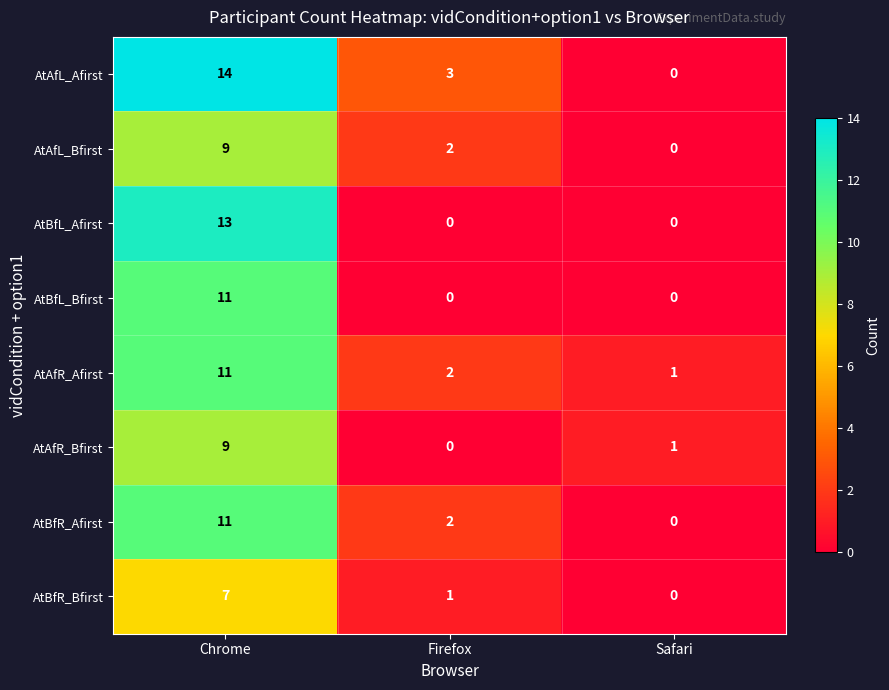

What is the average value of the AtBfR_Afirst series?

4